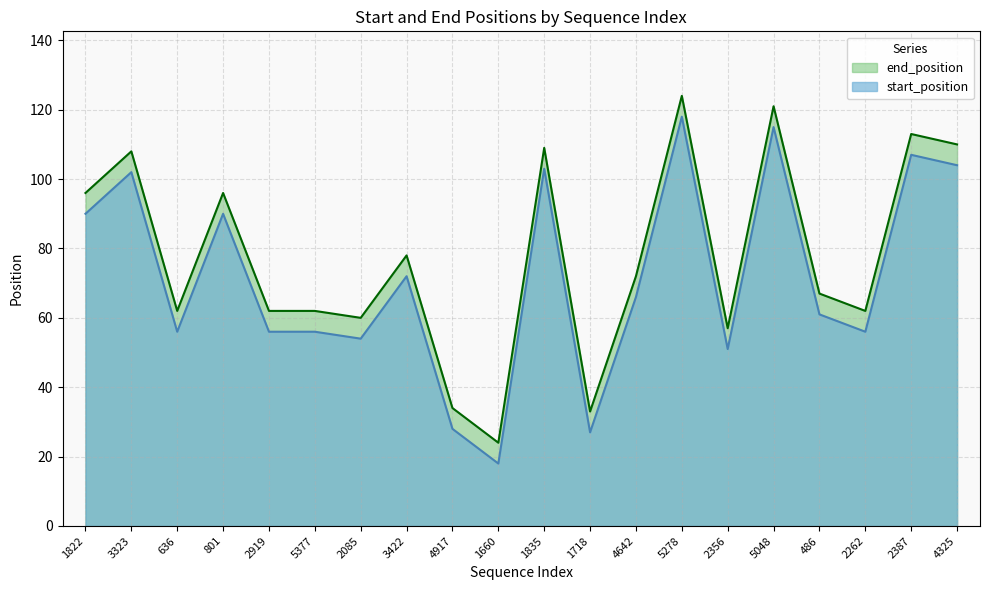

How many categories are shown in the chart?

20